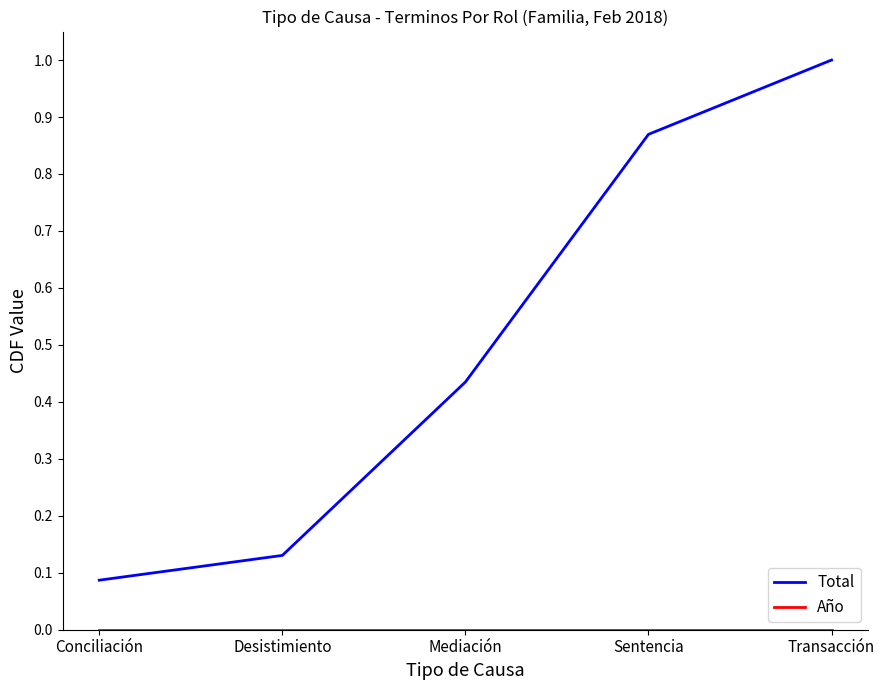

Does the chart have visible grid lines?

No